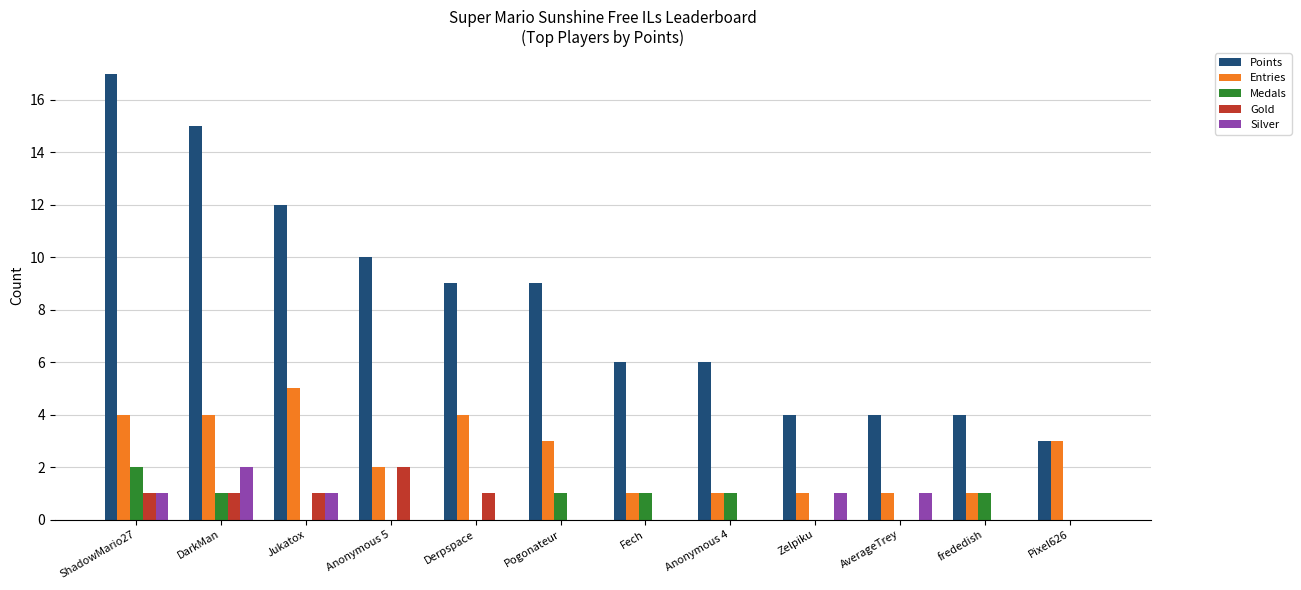

What is the sum of the Entries values at Jukatox and Pixel626?

8